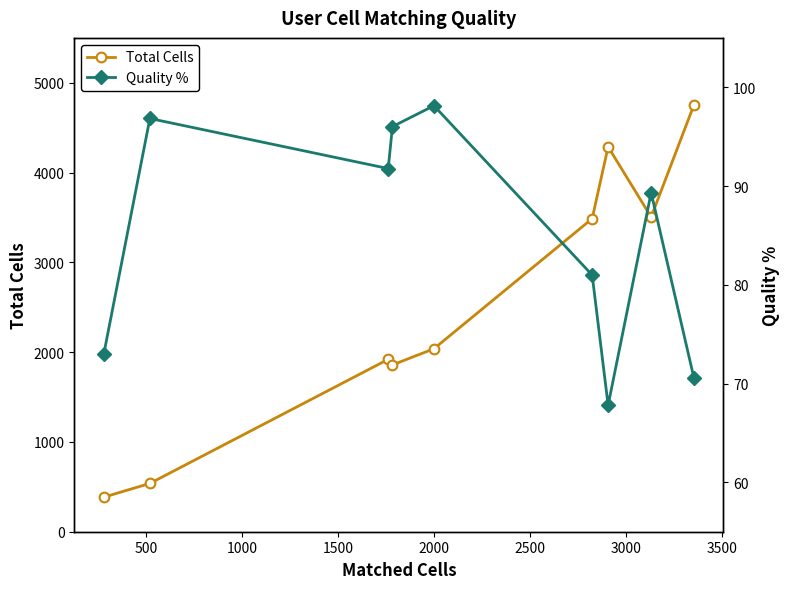

How many values in the Quality % series are below 89?

4